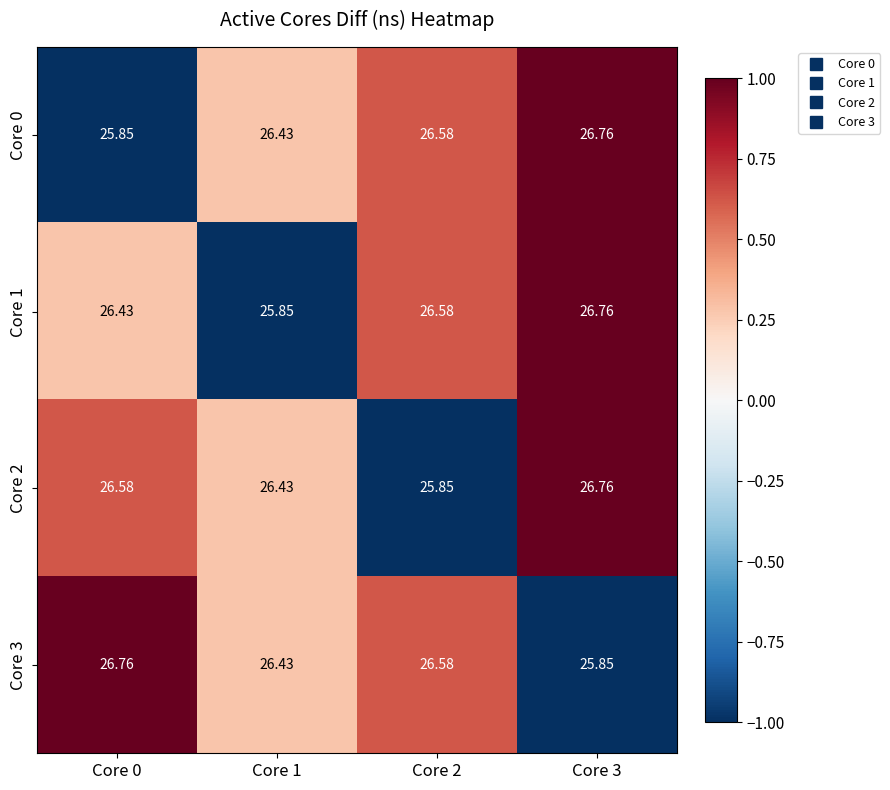

Is the value of Core 0 at Core 2 greater than the value of Core 2 at Core 2?

Yes